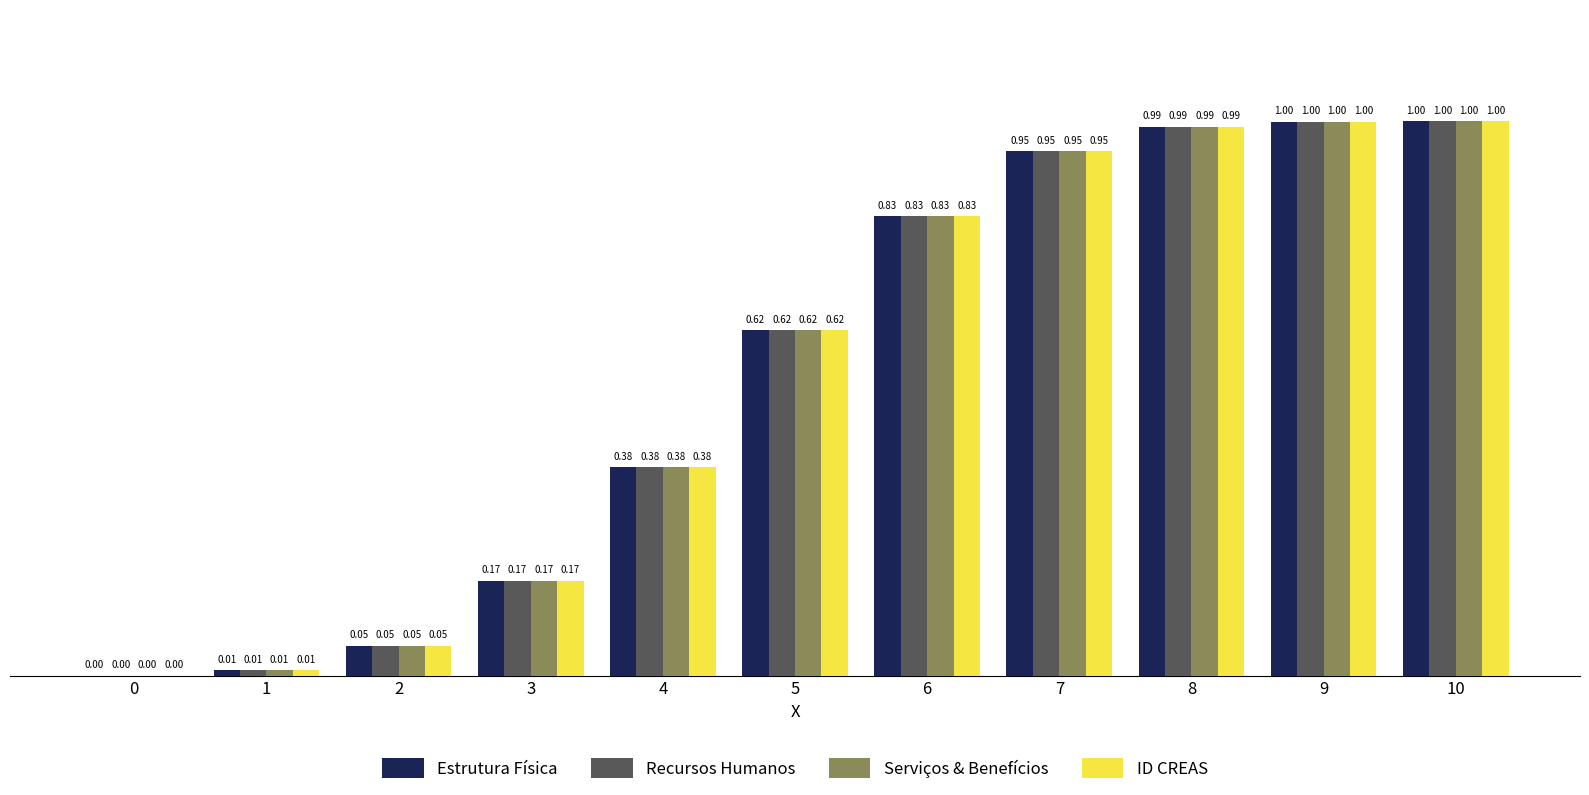

Is the value of ID CREAS at 4 greater than the value of Estrutura Física at 2?

Yes